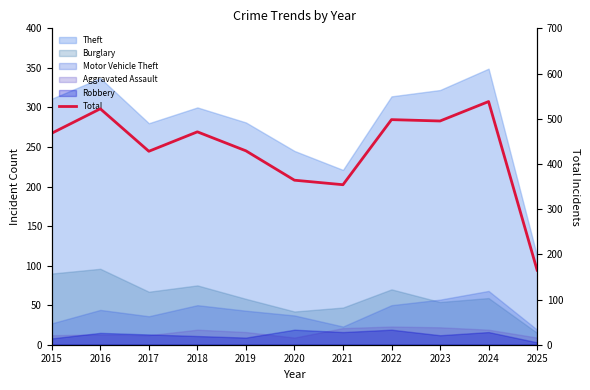

True or false: the data shows 243 at 2025.

False